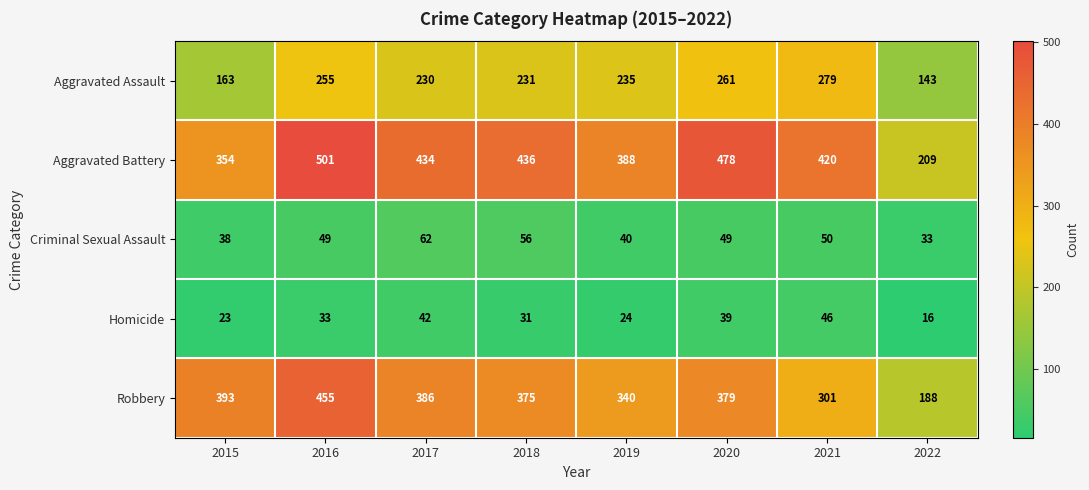

At which label is Aggravated Assault closest to 211?

2017